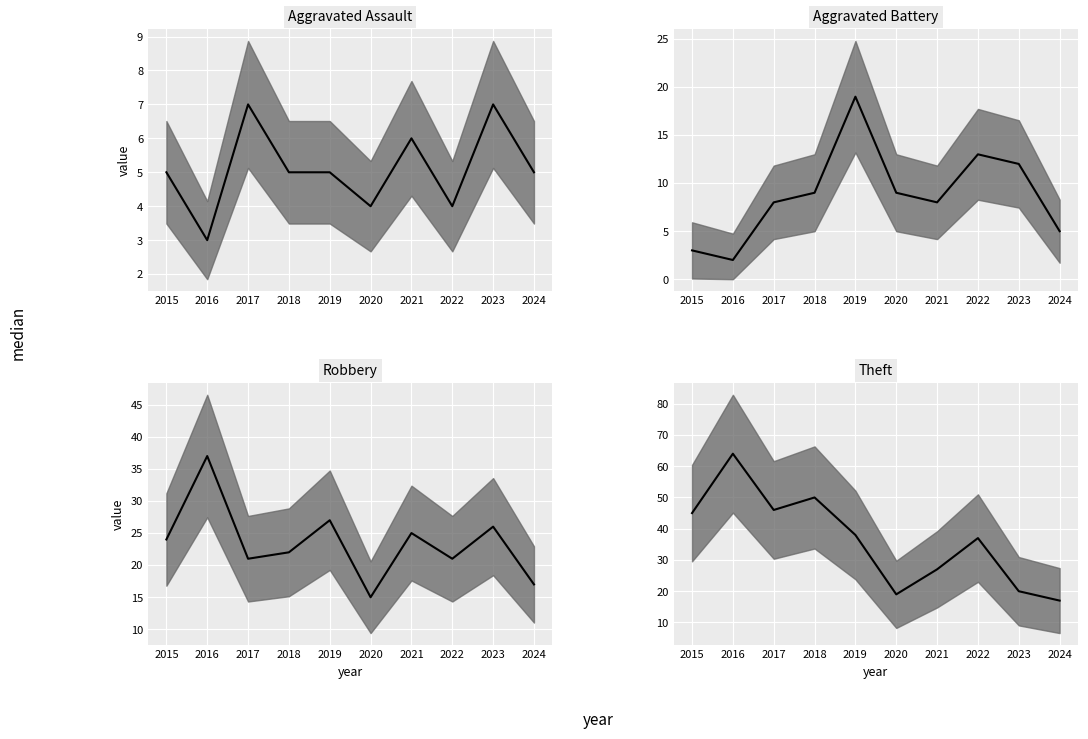

At 2021, list the series in order from largest to smallest.

Theft median, Robbery median, Aggravated Battery median, Aggravated Assault median